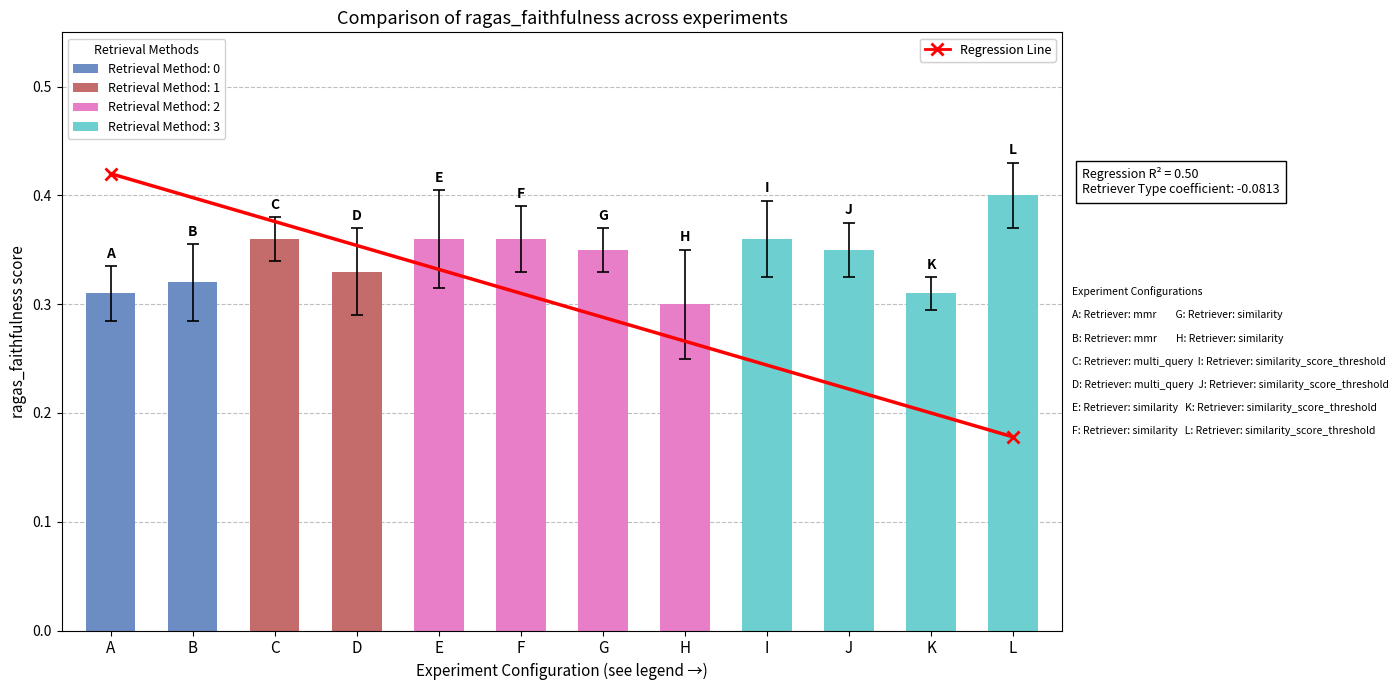

The value at B is 0.4. True or false?

False